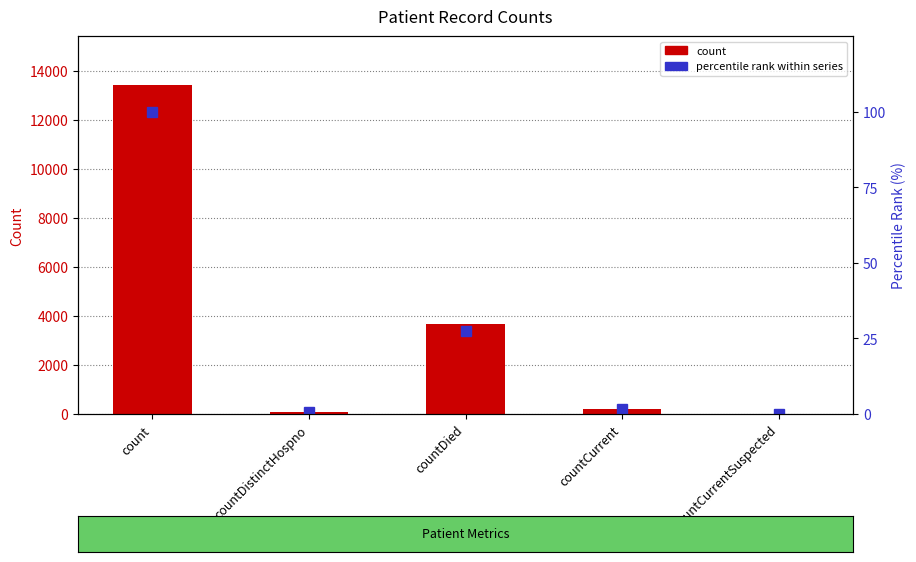

List the labels in order of percentile rank value, smallest first.

countCurrentSuspected, countDistinctHospno, countCurrent, countDied, count